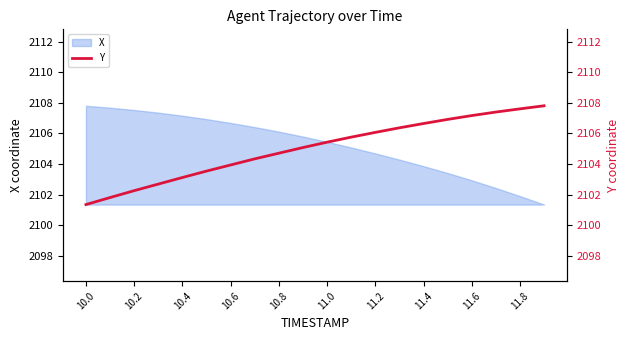

The value of X at 10.4 is 2107.2. True or false?

True